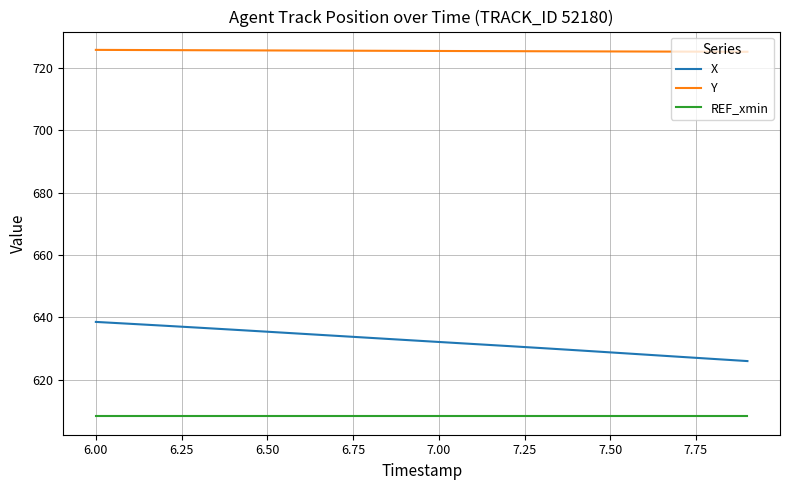

How many lines are shown in the chart?

3